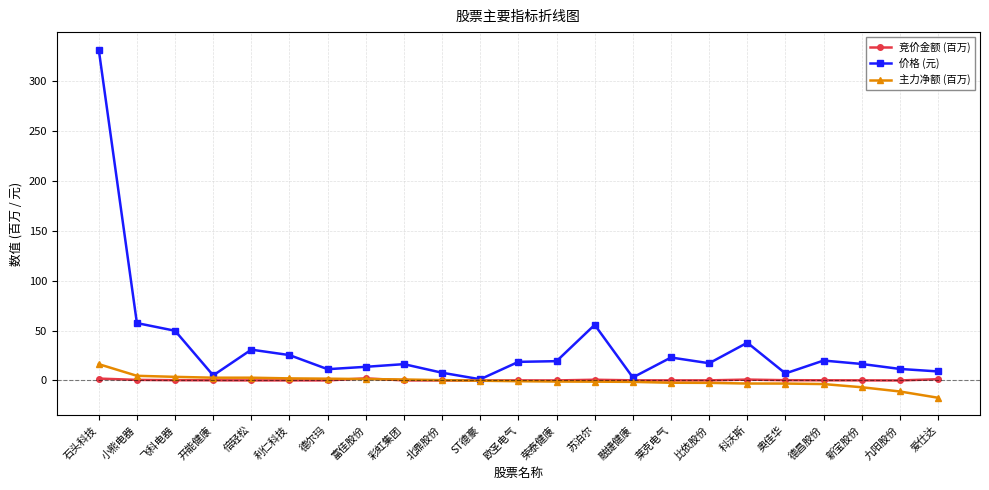

List the series in order of their peak value, highest first.

价格 (元), 主力净额 (百万), 竞价金额 (百万)